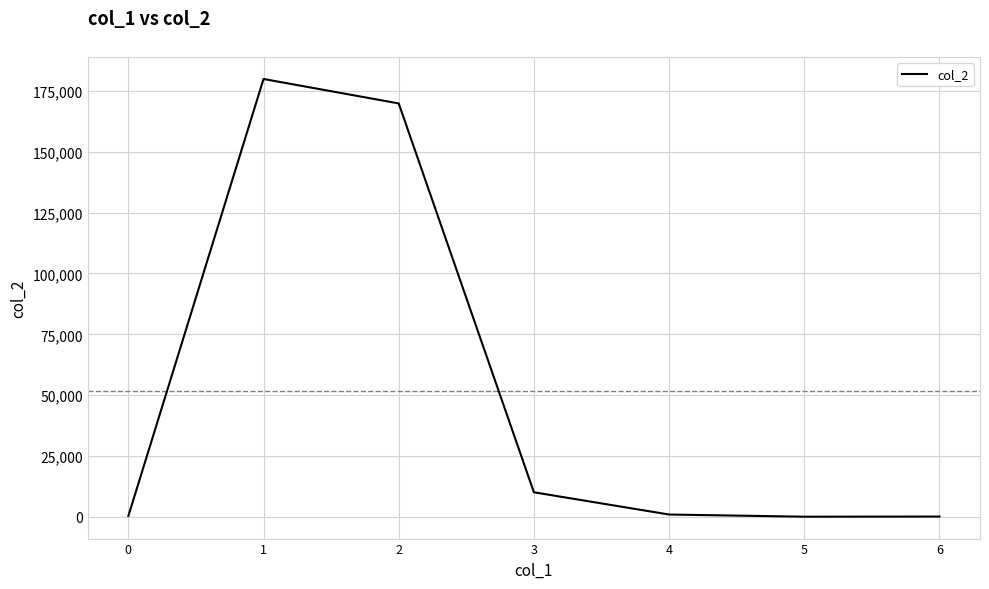

What is the average value?

51600.0